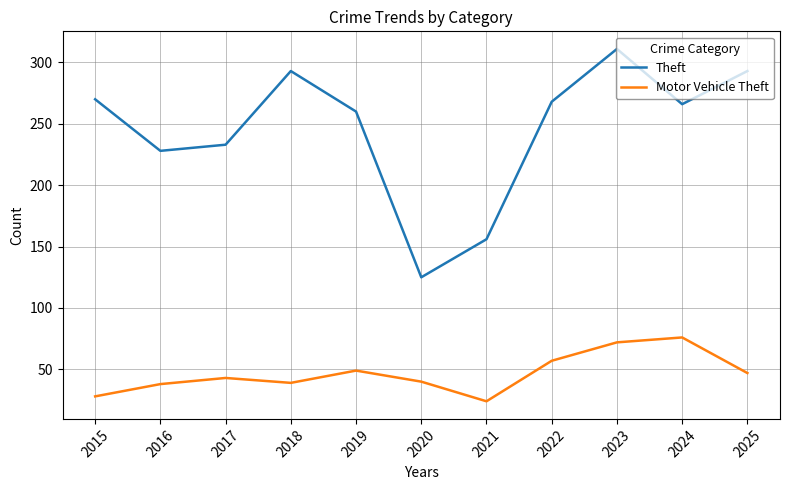

At which category is the sum across all series the highest?

2023